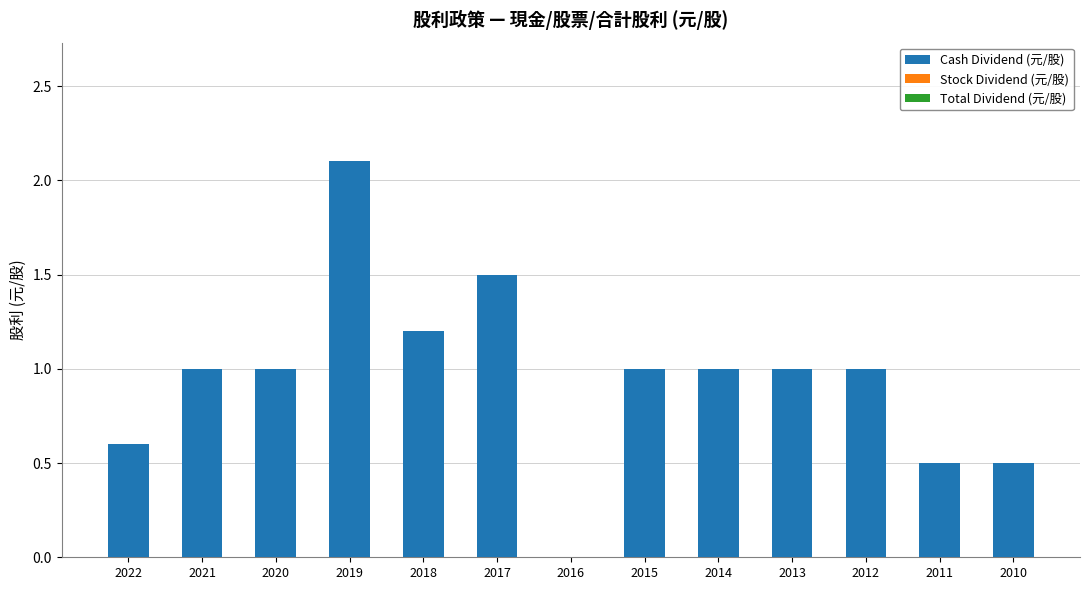

How many data points does each series have?

13